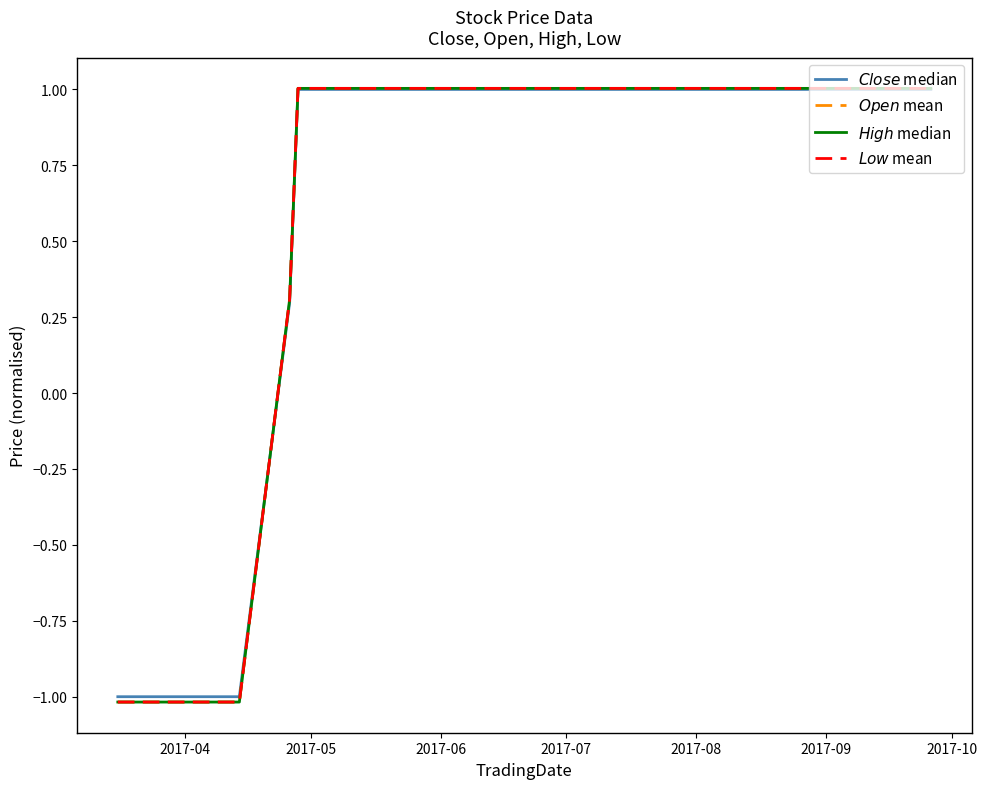

True or false: $Close$ median has more than 2 points higher than both neighbors.

False